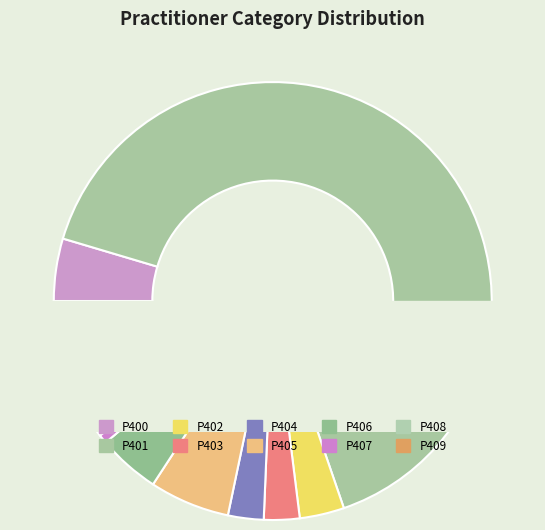

Which slice represents more than half of the pie?

P401